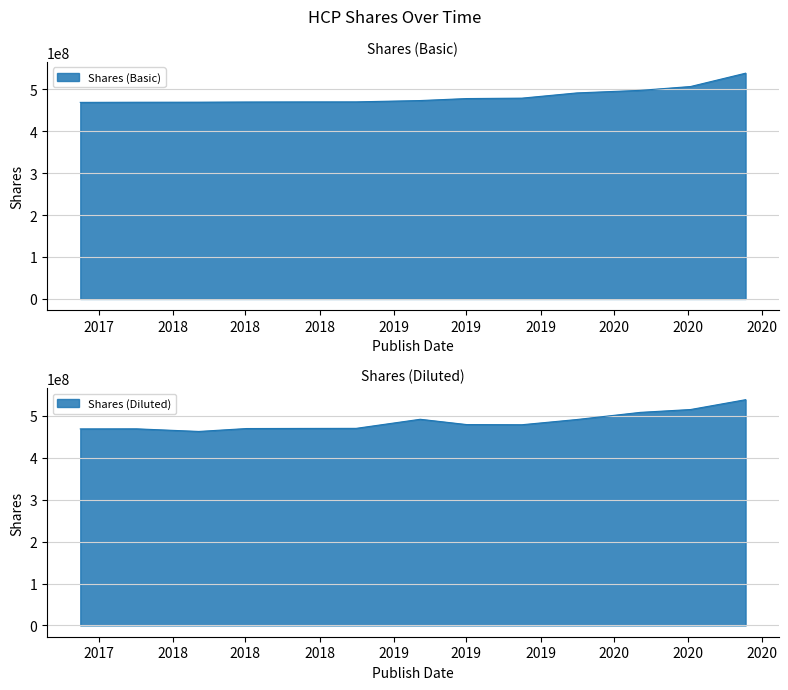

Where is Shares (Basic) nearest to the value 503454000?

2020-05-06